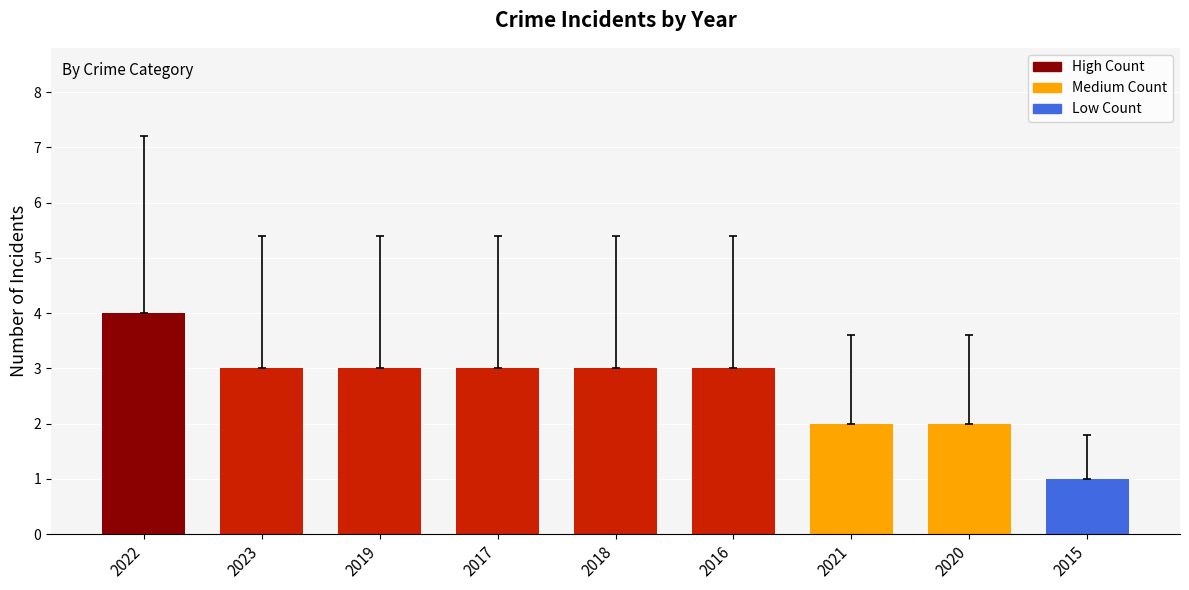

Between 2021 and 2022, which is larger?

2022